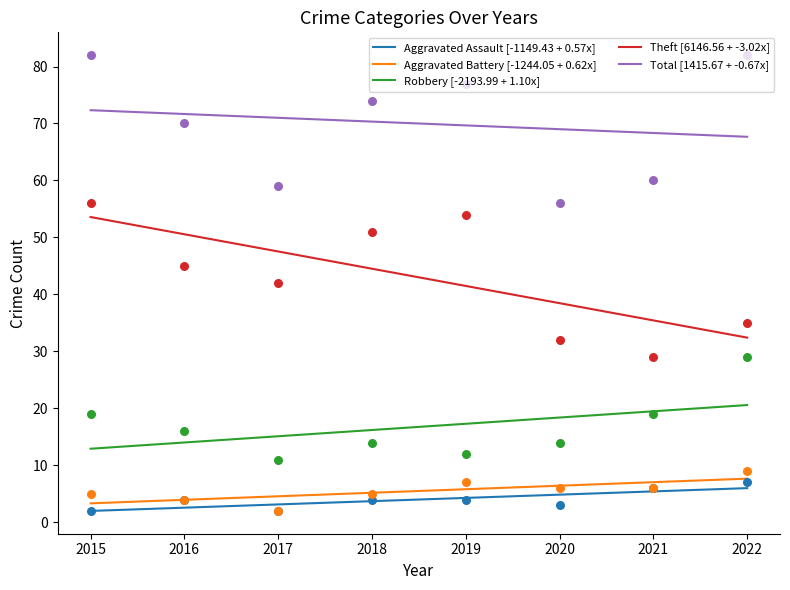

Which series reaches the minimum Y coordinate?

Aggravated Assault